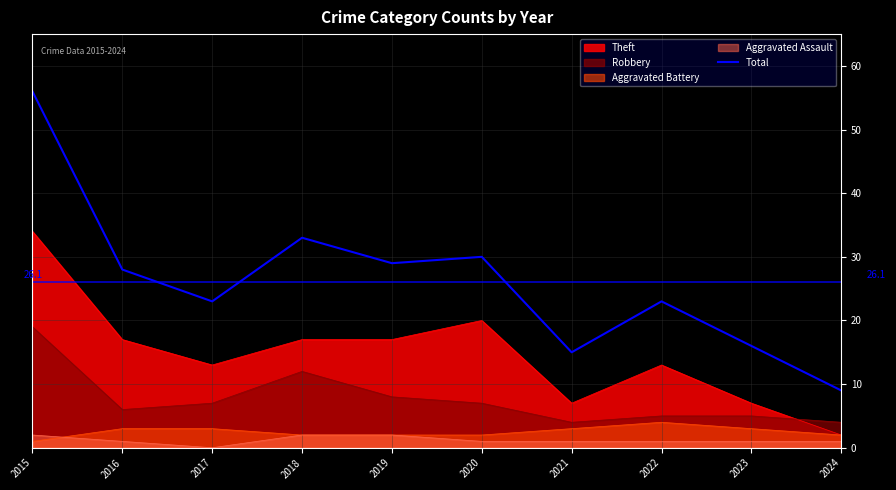

How many interior local valleys (lower than both neighbors) does the data have?

3